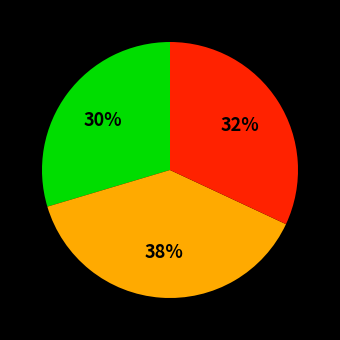

Does any single category account for the majority?

No